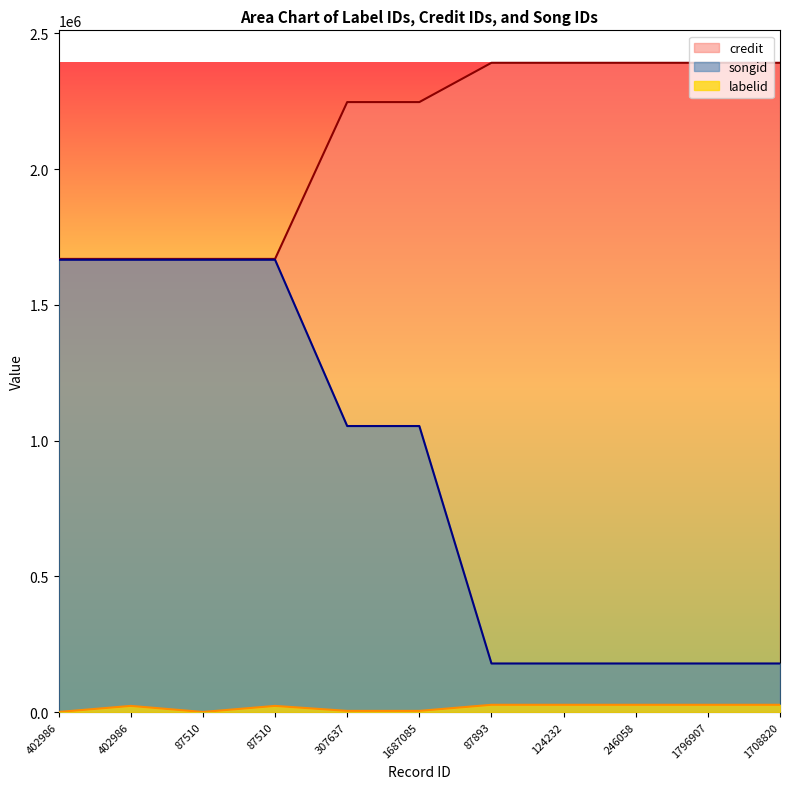

True or false: songid and labelid cross at least once.

False